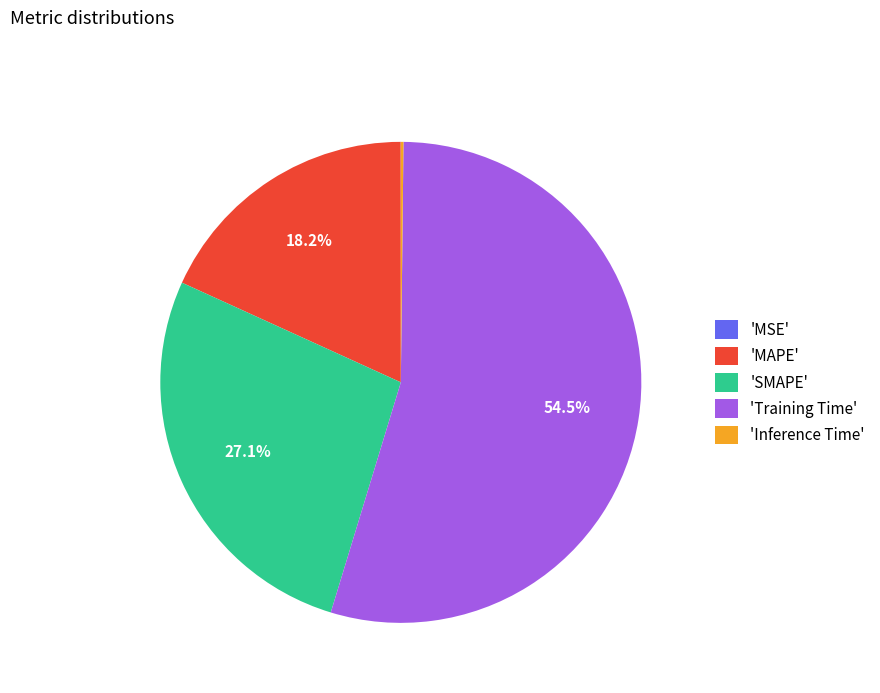

Which category accounts for the majority?

'Training Time'